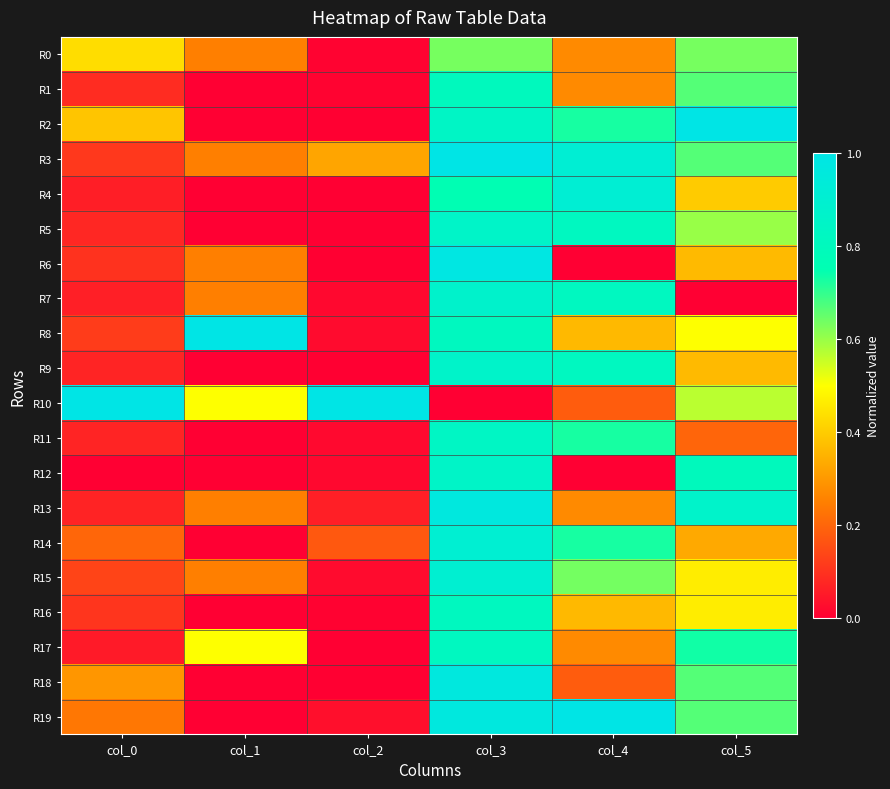

Between col_3 and col_4, which is larger?

col_3